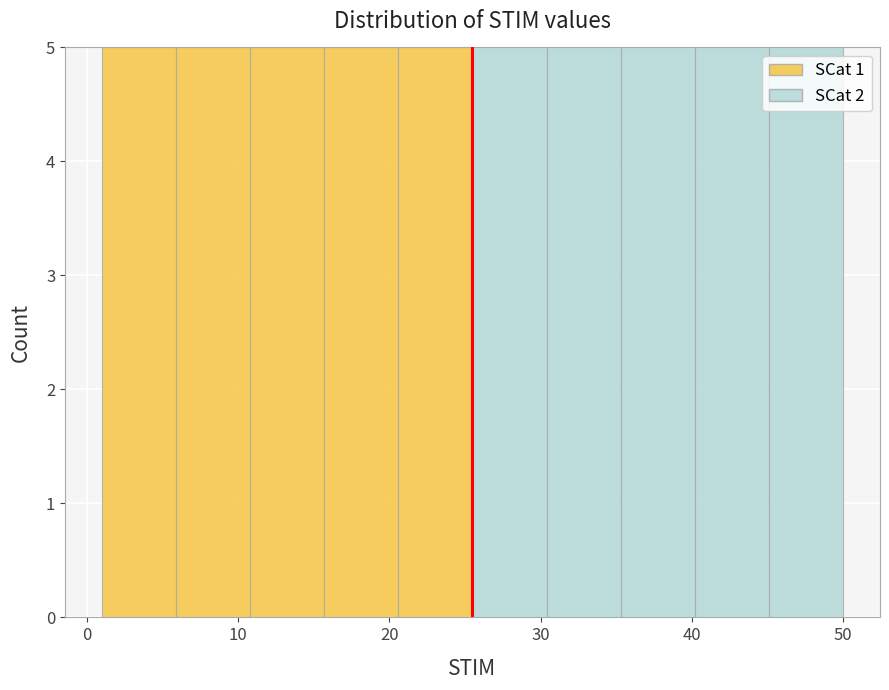

Reading left to right, transcribe this chart: for each stacked bar, give the range it covers on the x-axis and its total height. Neither the bar edges nor the heights are printed on the chart, so give them approximately, as read against the axes.

1.0 to 5.9: 5
5.9 to 10.8: 5
10.8 to 15.7: 5
15.7 to 20.6: 5
20.6 to 25.5: 5
25.5 to 30.4: 5
30.4 to 35.3: 5
35.3 to 40.2: 5
40.2 to 45.1: 5
45.1 to 50.0: 5